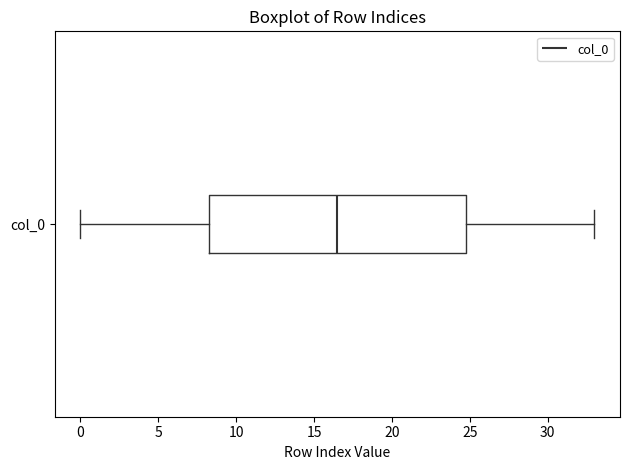

Transcribe this box plot: give where the median line is, the range the box spans, and where the two whiskers end, as read against the x-axis. The values are not printed on the chart, so give them approximately, as read against the axis.

median 16.5, box 8.5 to 25.0, whiskers 0.0 to 33.0